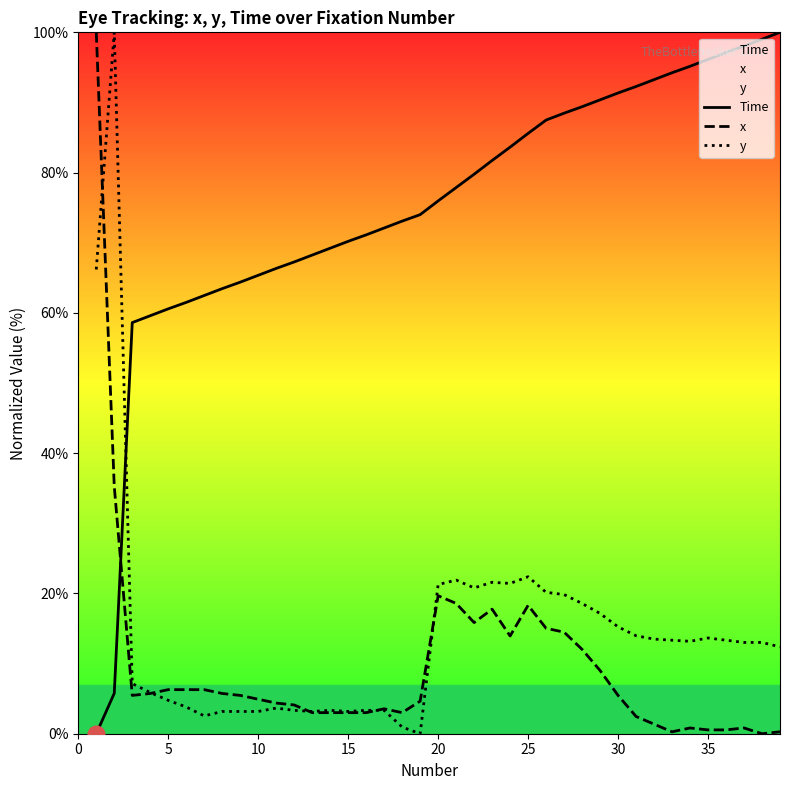

At 25, list the series in order from largest to smallest.

Time, y, x